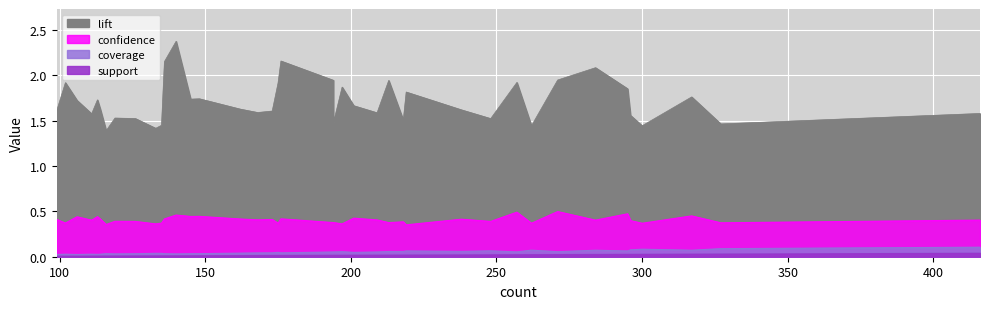

True or false: confidence and coverage intersect in this chart.

False